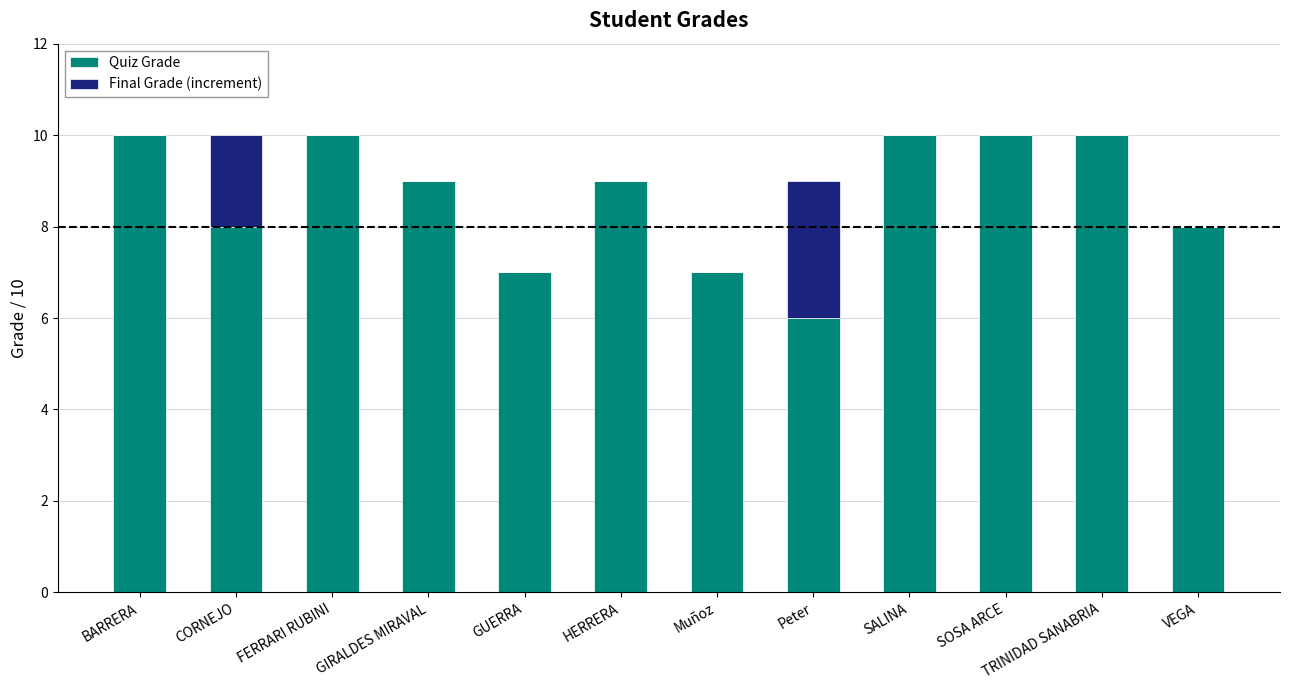

Are the bars grouped side by side (vs. stacked)?

No